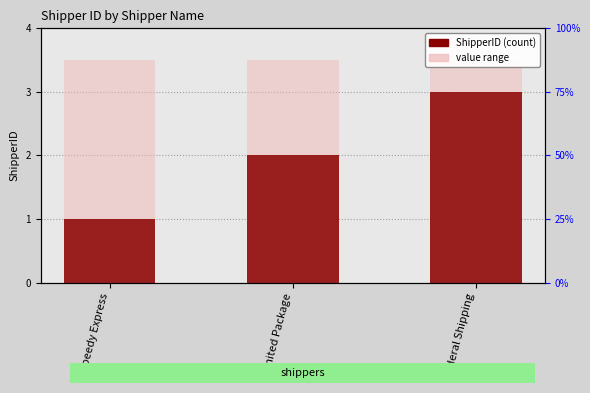

List the labels in order of value, smallest first.

Speedy Express, United Package, Federal Shipping